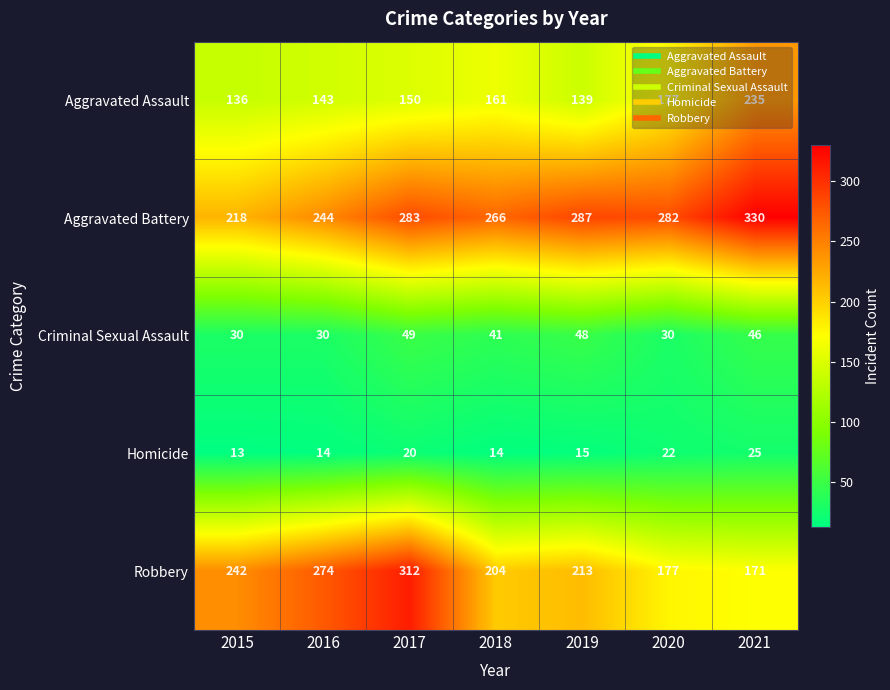

What is the greatest value displayed?

330